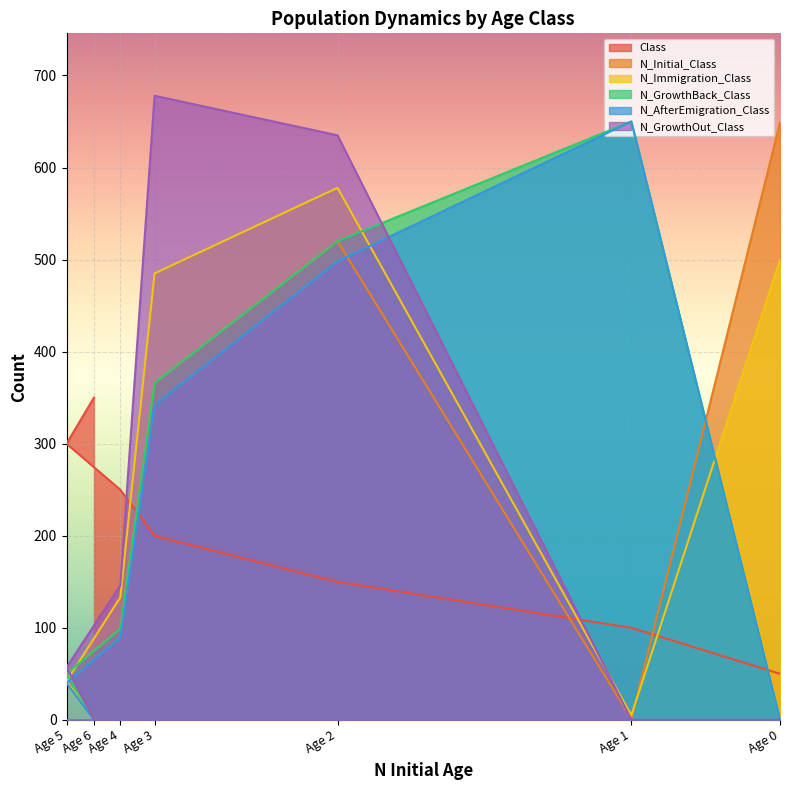

What is the difference between the N_Immigration_Class values at Age 6 and Age 3?

484